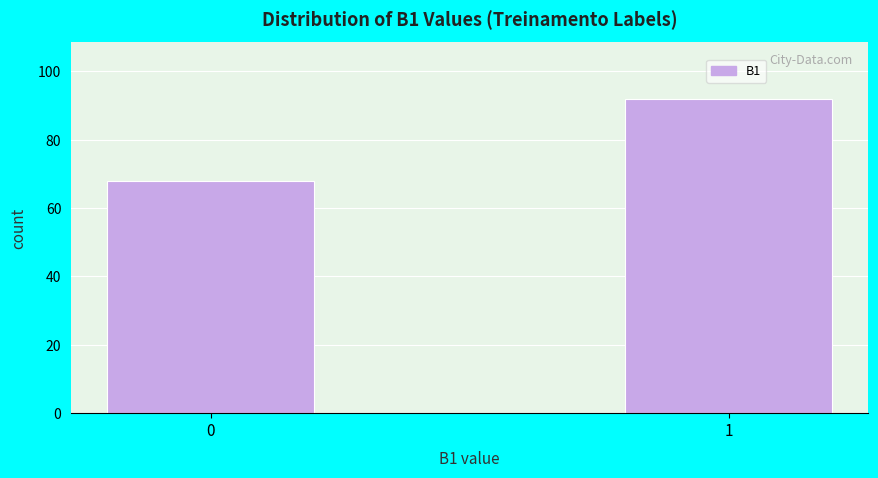

Reading right to left, what are all the values shown in this chart?

92	68